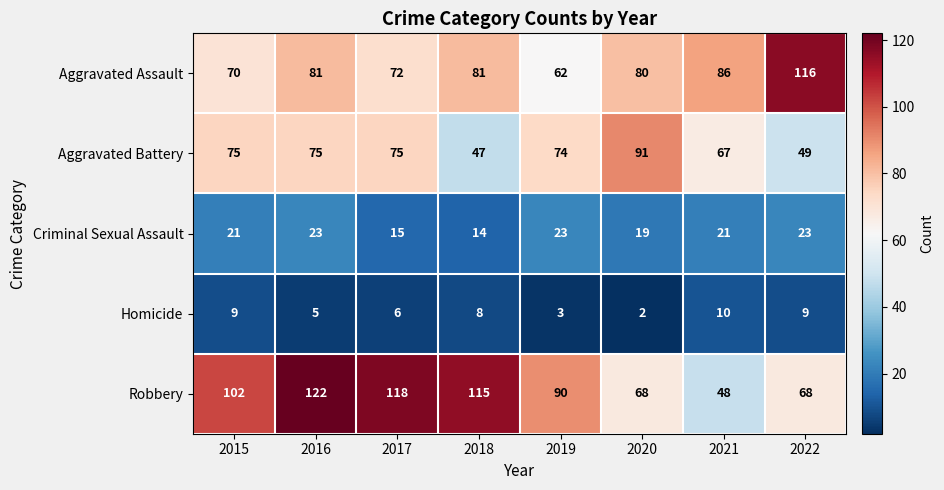

At how many categories does at least one series exceed 32?

8